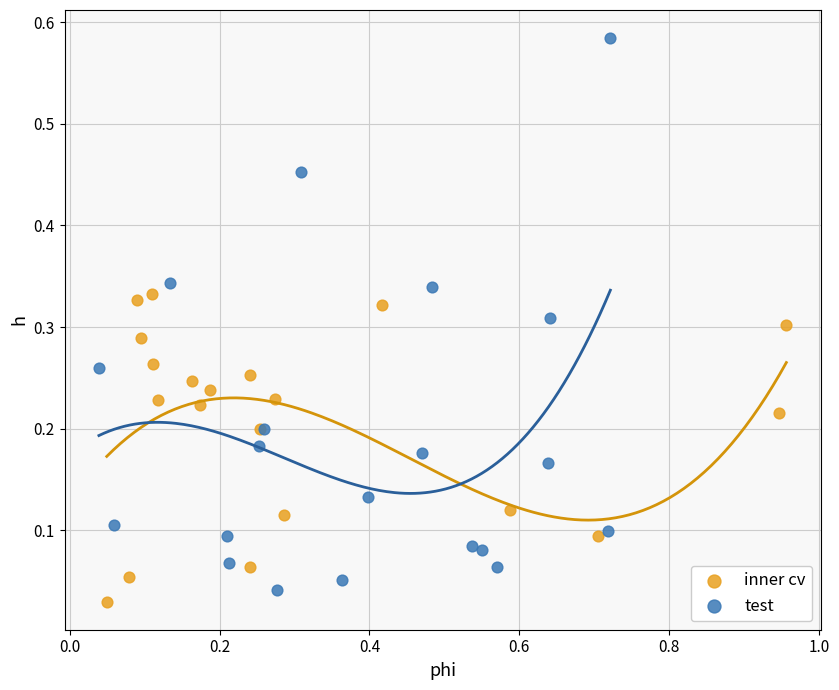

Which series reaches the maximum Y coordinate?

test